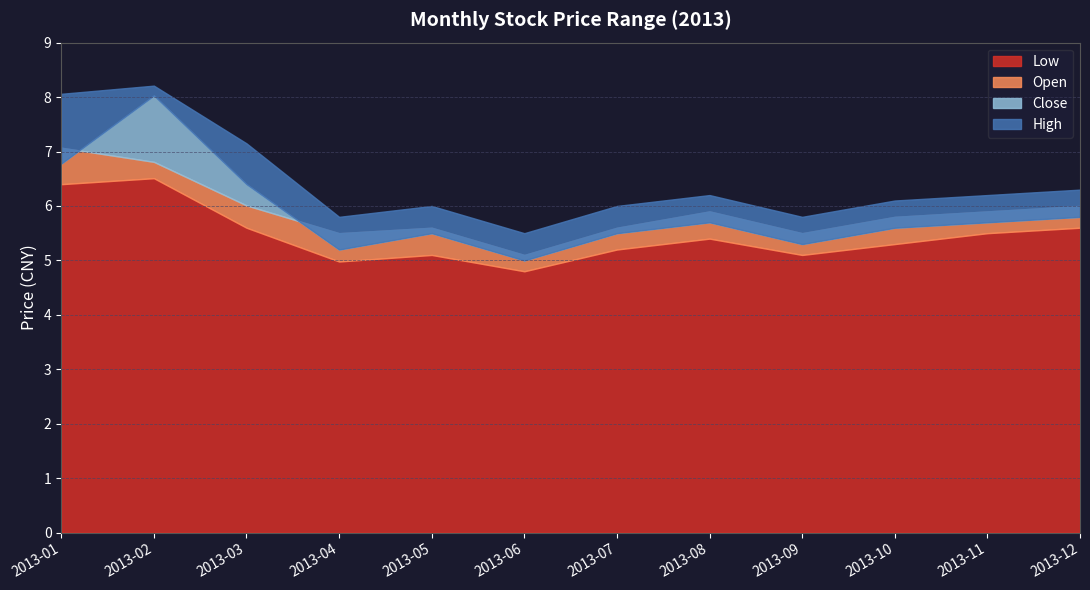

How many series are shown in this chart?

4